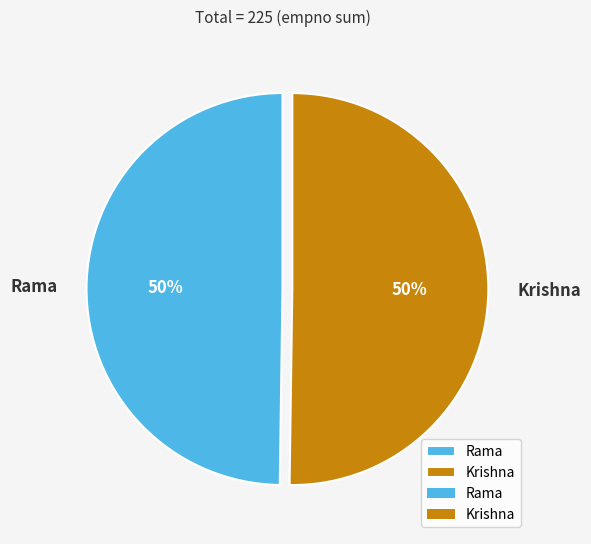

What is the ratio of the value at Krishna to the value at Rama?

1.0